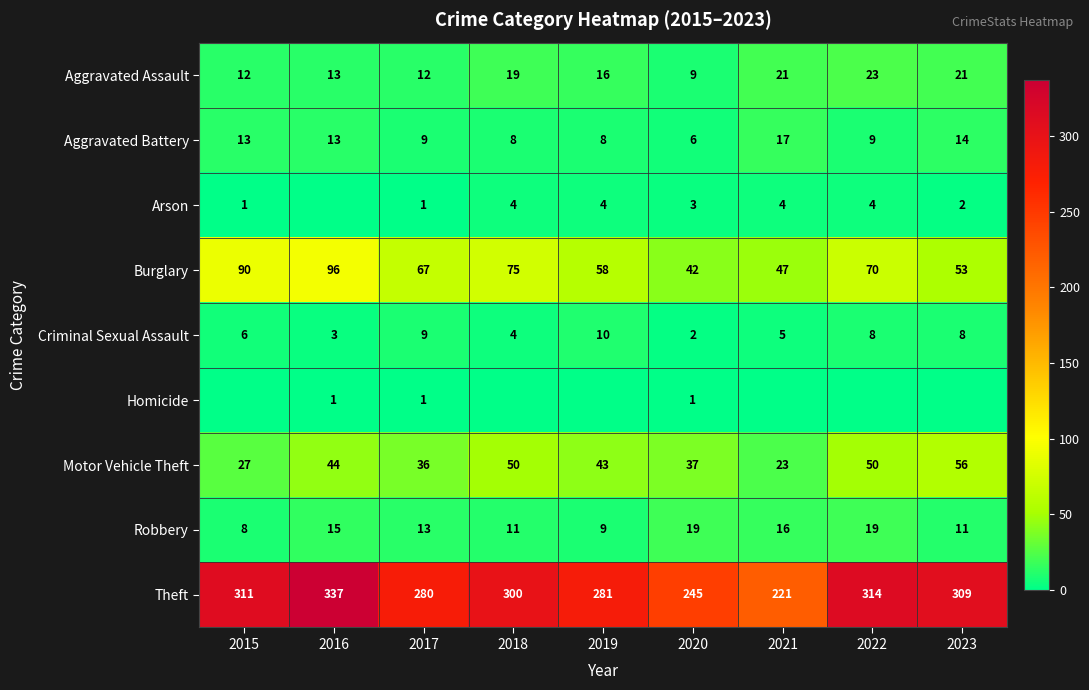

The value of Aggravated Assault at 2017 is 19. True or false?

False